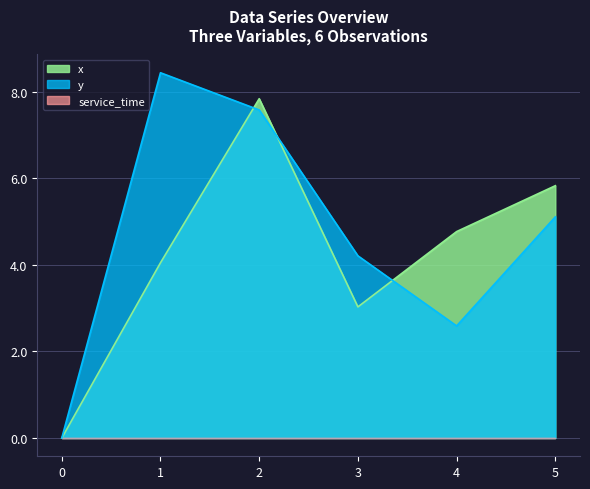

What is the difference between the second highest and minimum values in the y series?

7.6